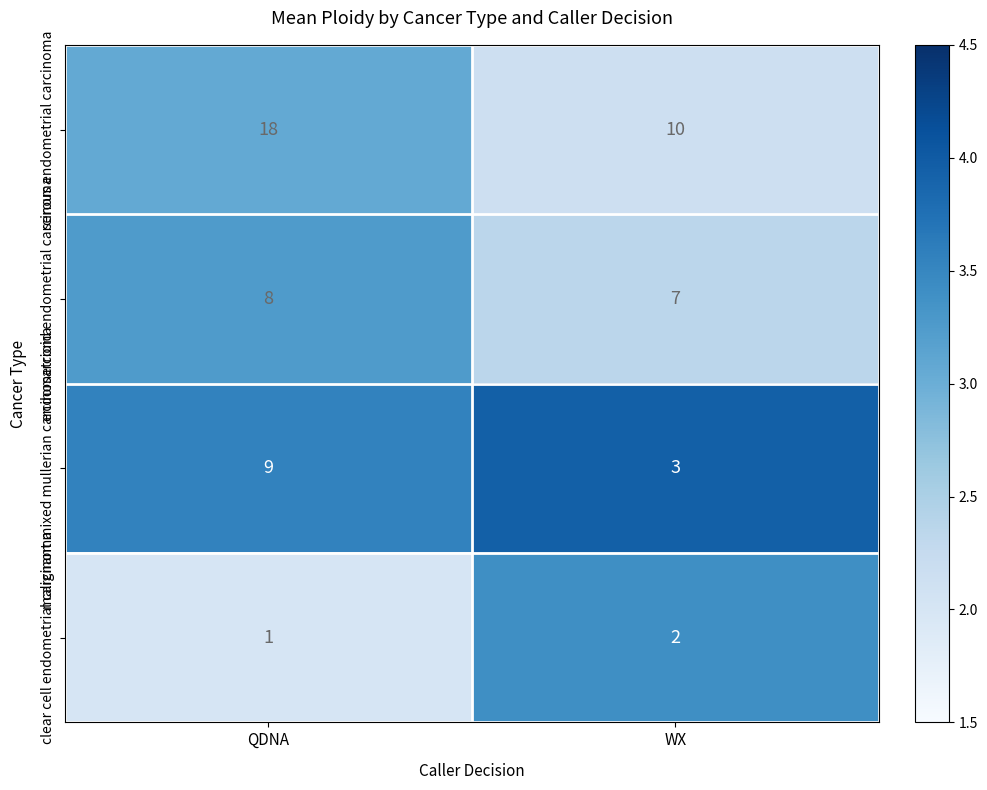

What is the average value of the malignant mixed mullerian carcinosarcoma series?

6